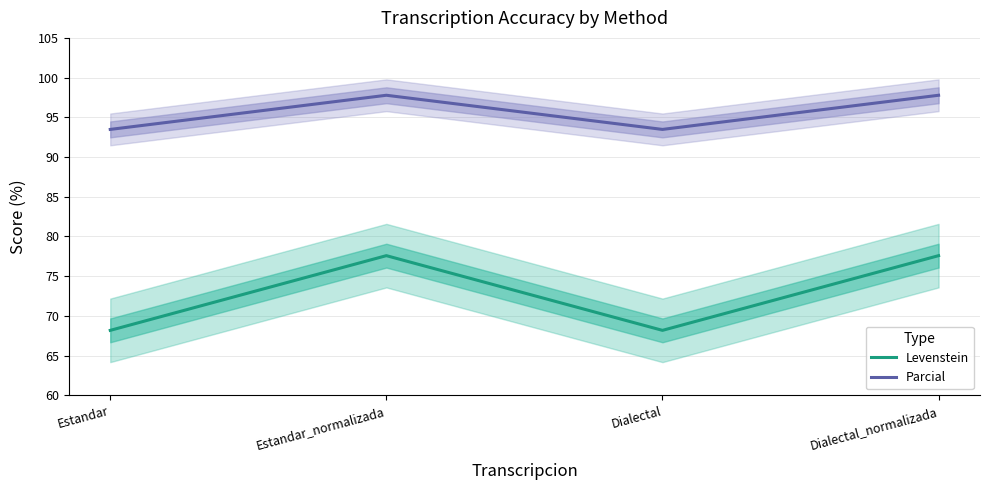

How many interior local valleys does the Levenstein series have?

1